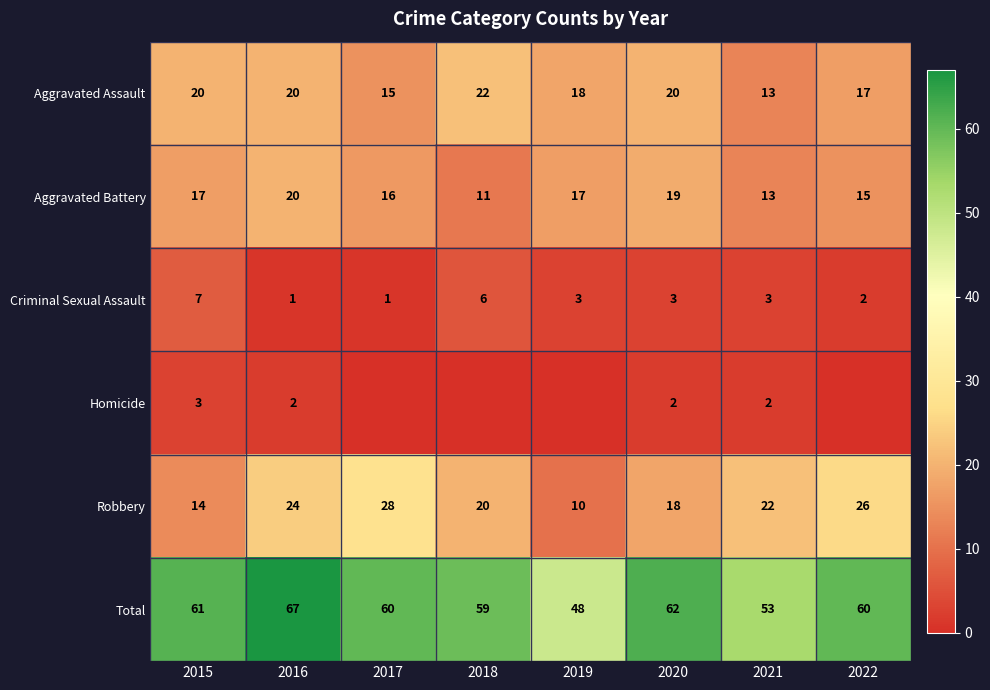

Count the Aggravated Assault values in the range 17 to 20.

5